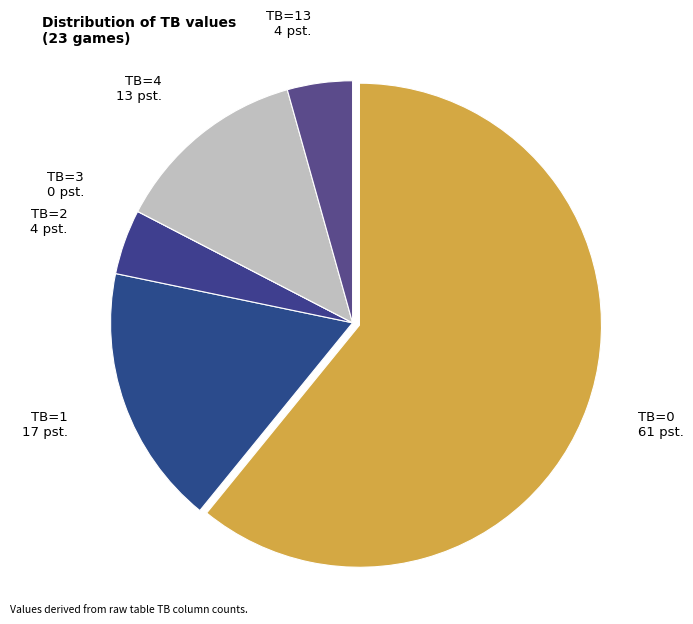

Which slice is the largest?

TB=0